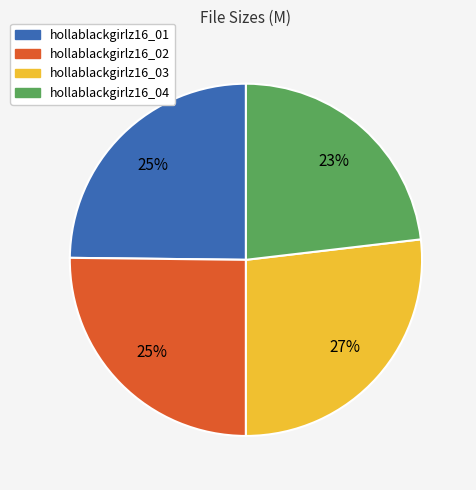

What is the smallest slice in the pie chart?

hollablackgirlz16_04